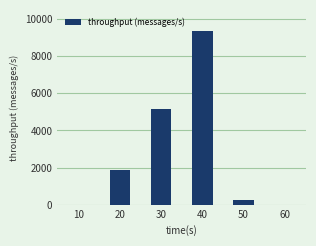

What is the greatest value displayed?

9383